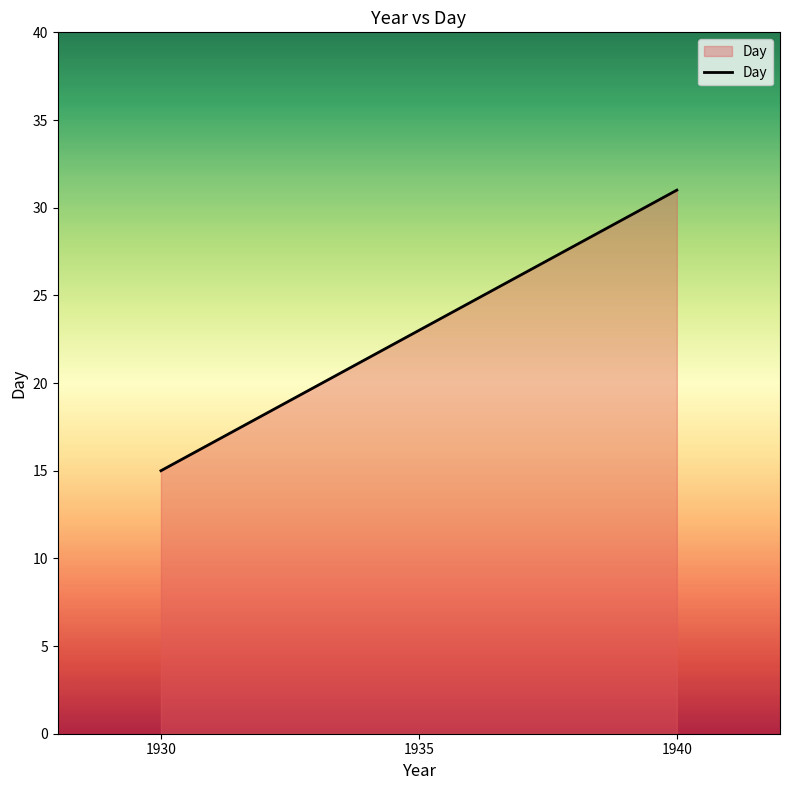

The chart shows a value of 31 at 1940. True or false?

True